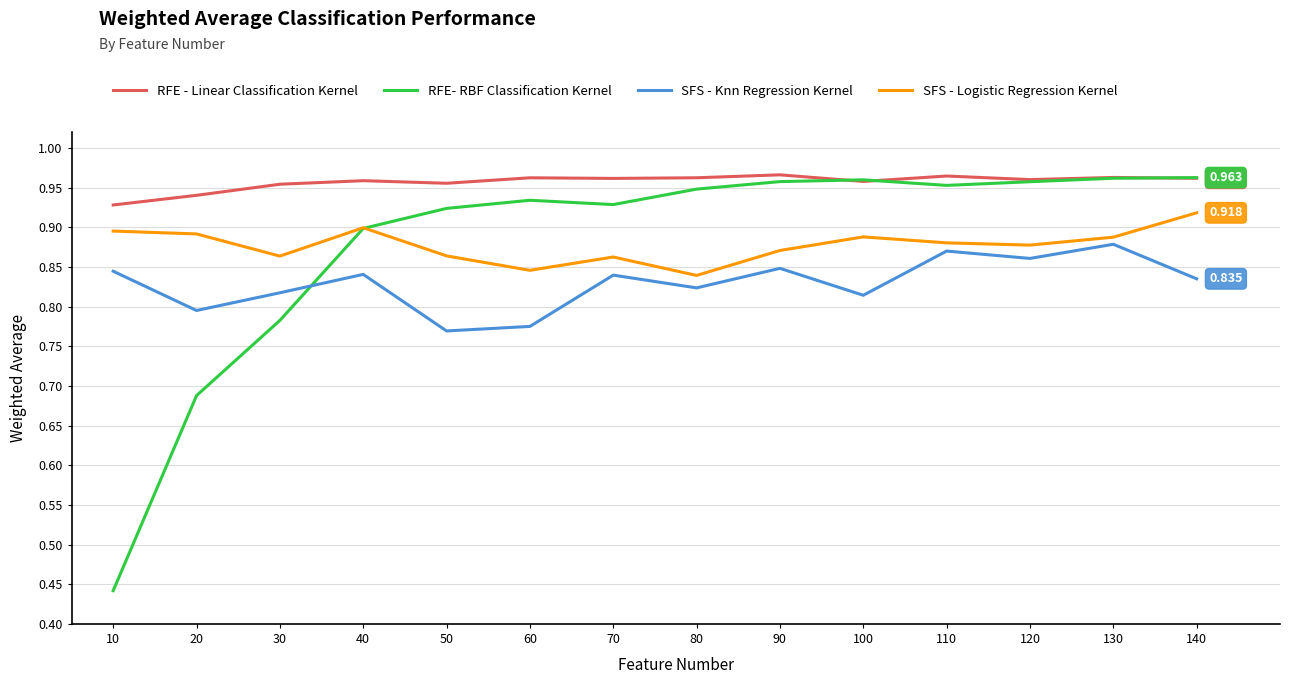

Is the value of SFS - Logistic Regression Kernel at 50 greater than the value of RFE - Linear Classification Kernel at 130?

No